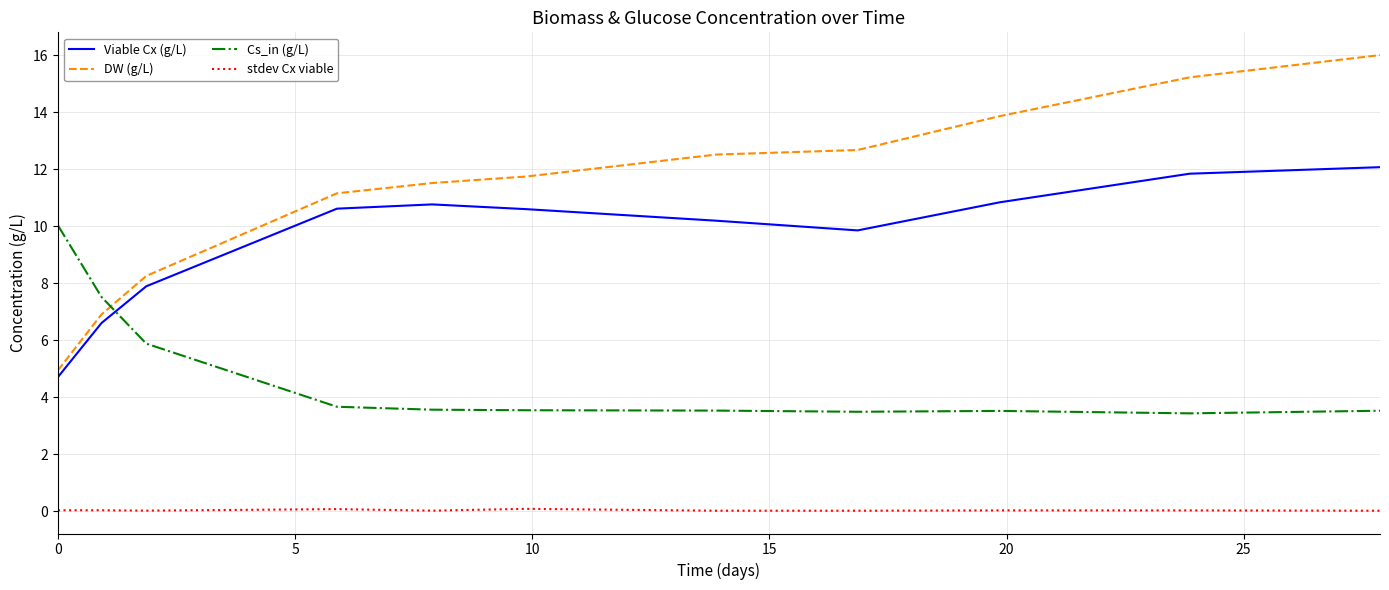

How many values in the Viable Cx (g/L) series are below 10?

4